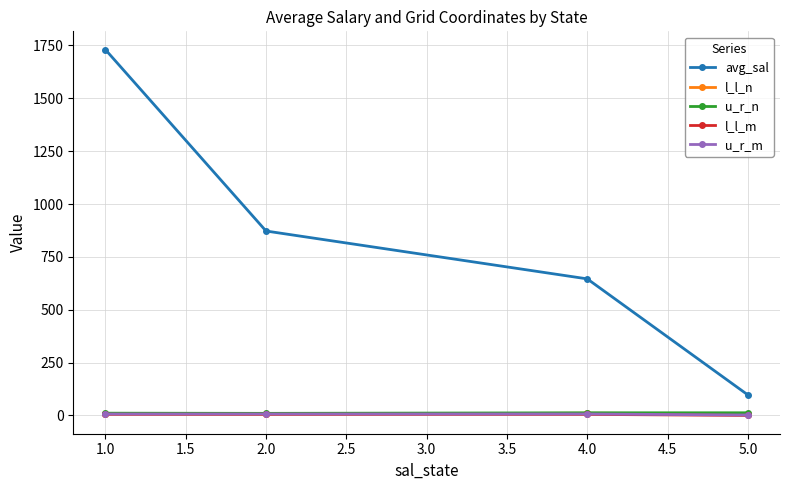

True or false: u_r_m has more than 2 points higher than both neighbors.

False